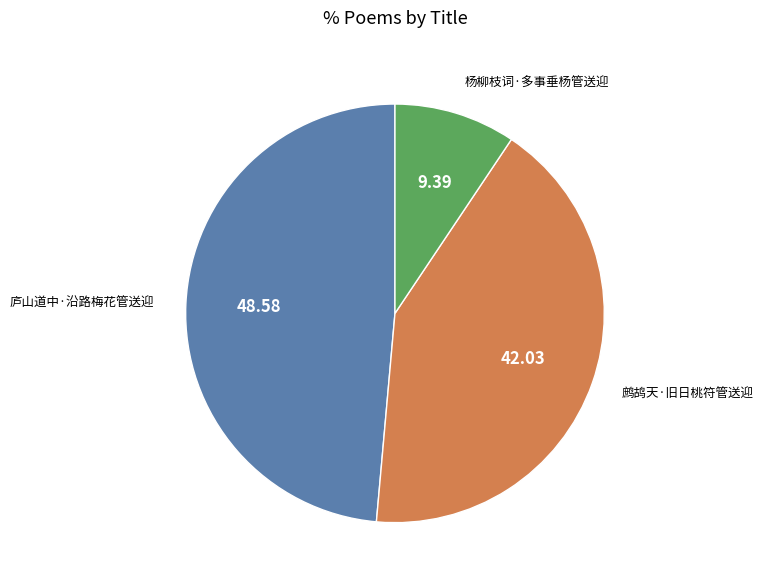

Is there a majority slice in this chart?

No